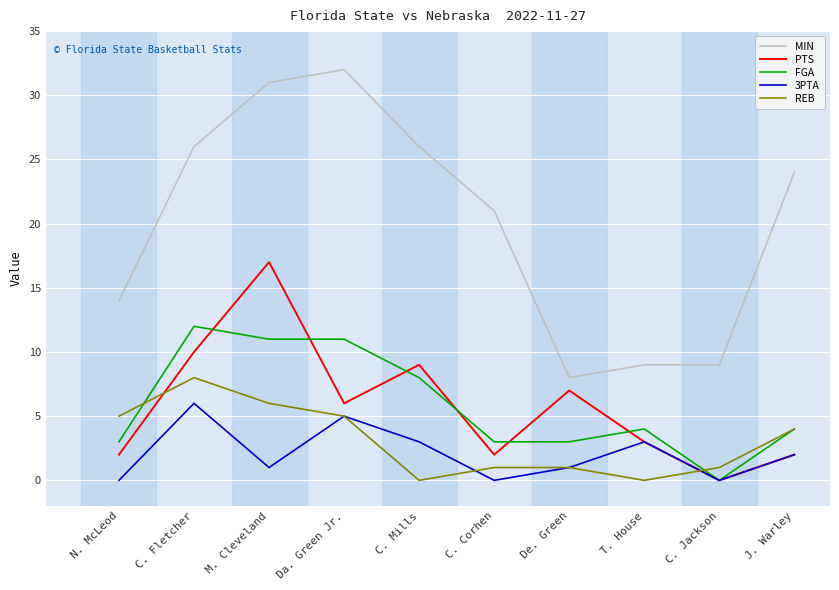

Which series has the widest spread of values?

MIN